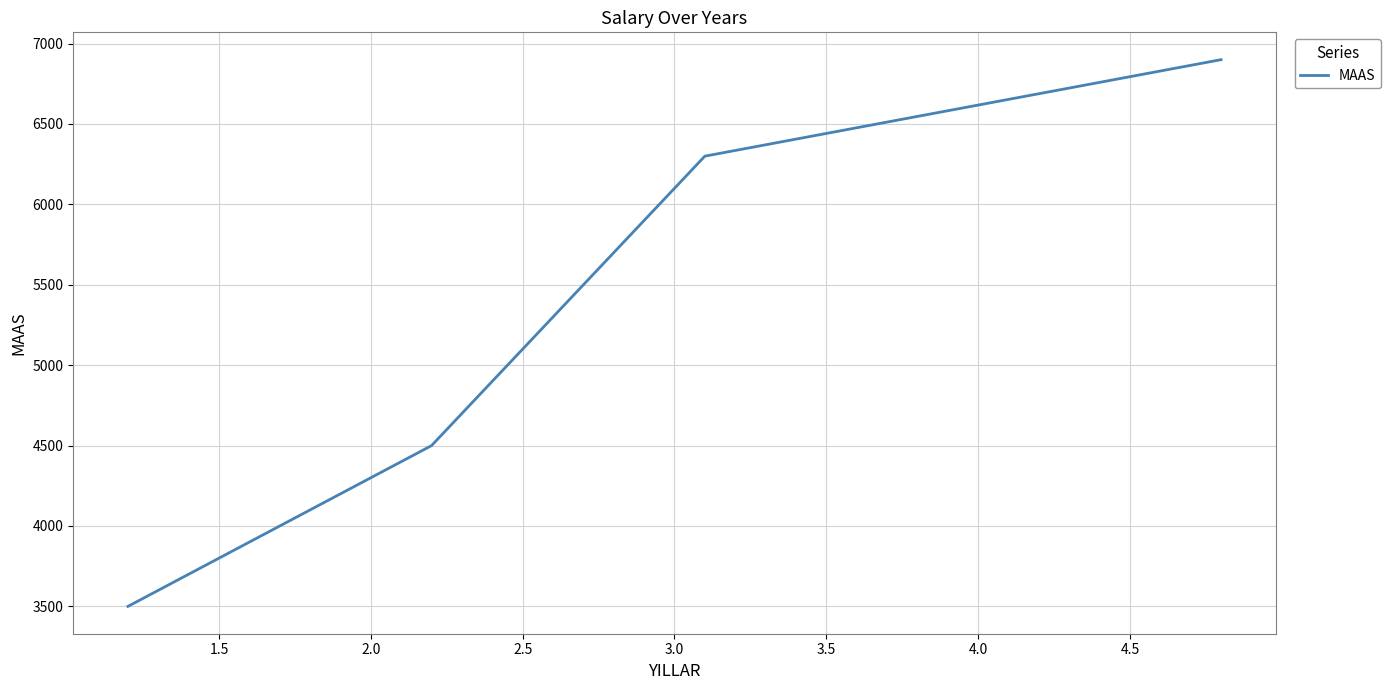

True or false: there are more than 2 points higher than both neighbors.

False